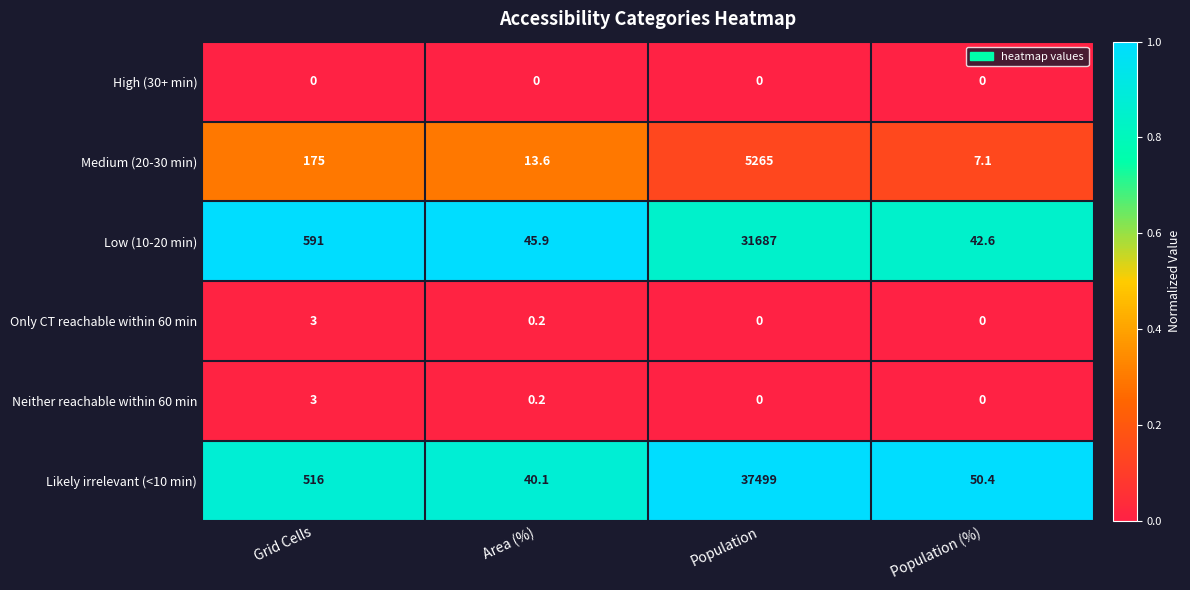

What is the total value across all series at Area (%)?

100.0